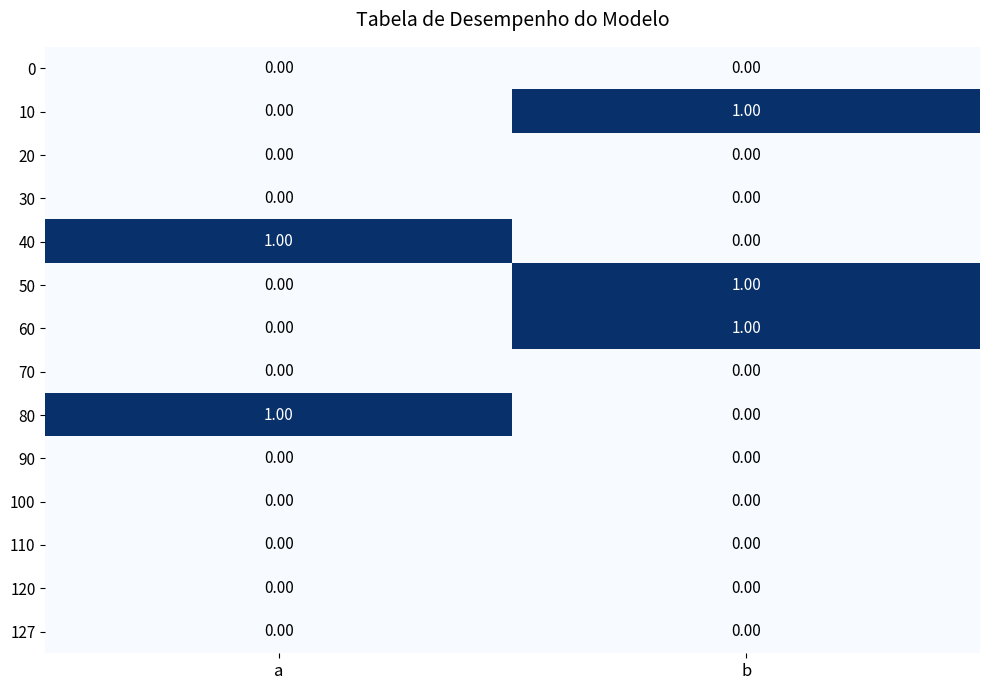

What is the total value across all series at b?

3